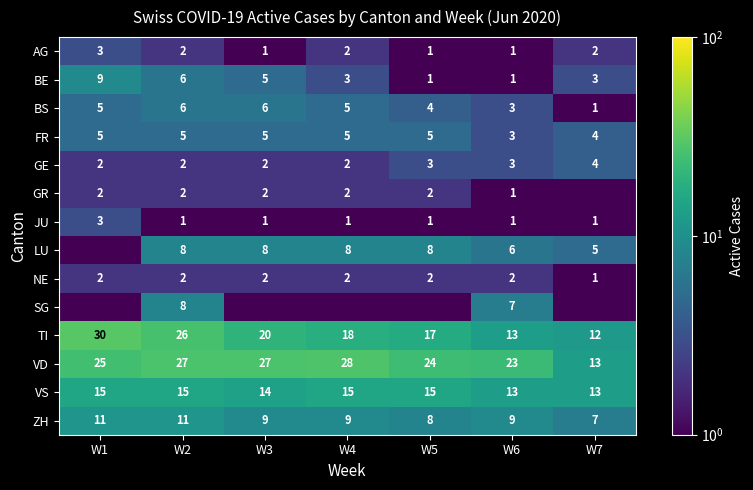

What is the sum of the NE values at W1 and W5?

4.0